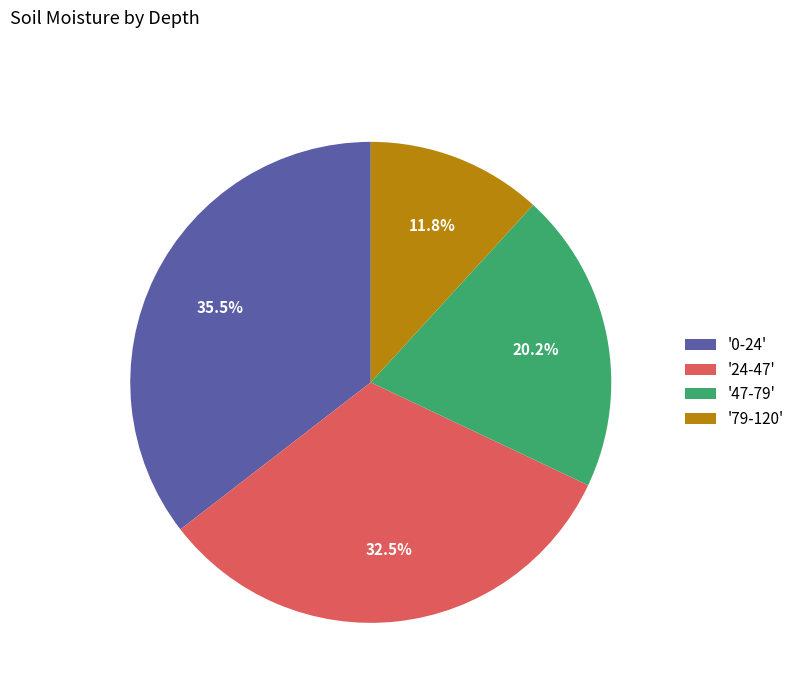

Which has a higher value, '47-79' or '0-24'?

'0-24'